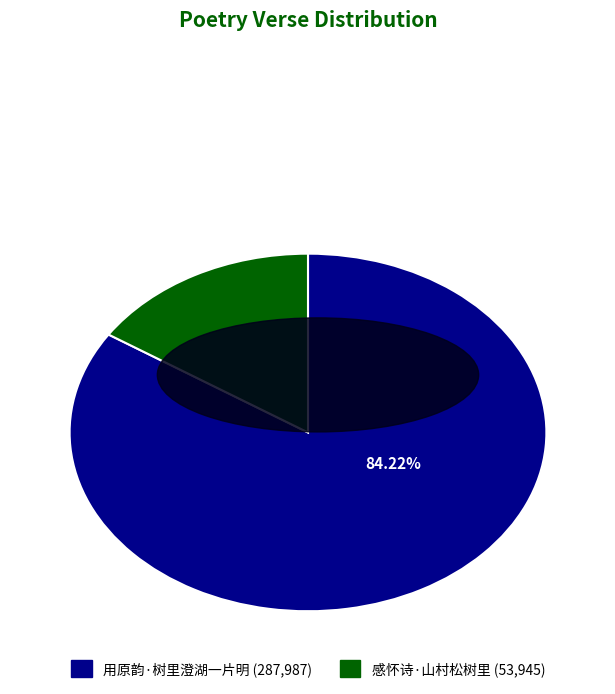

How much of the chart is everything except 用原韵·树里澄湖一片明?

15.8%